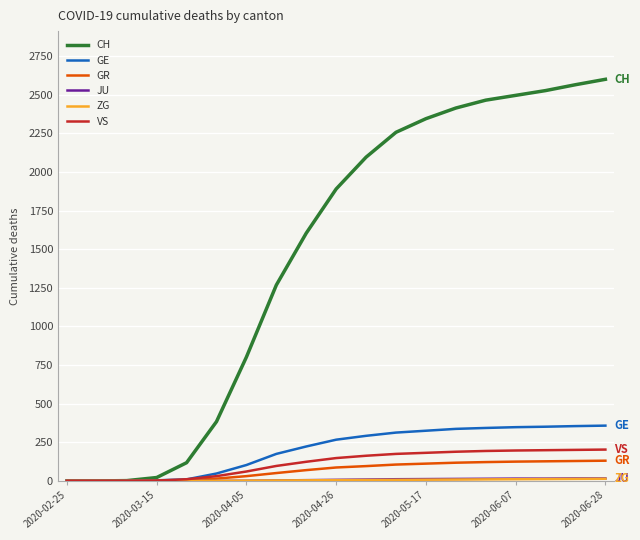

Which series has the widest spread of values?

CH